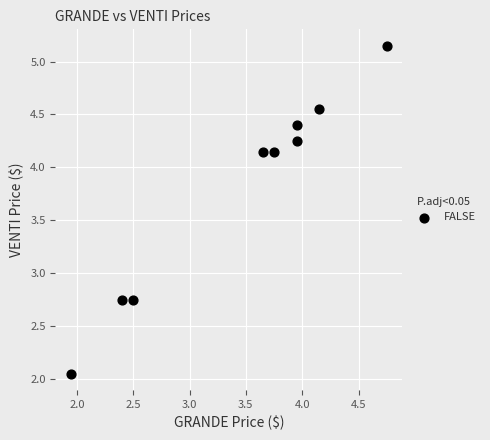

What is the range of Y values (max minus min)?

3.1